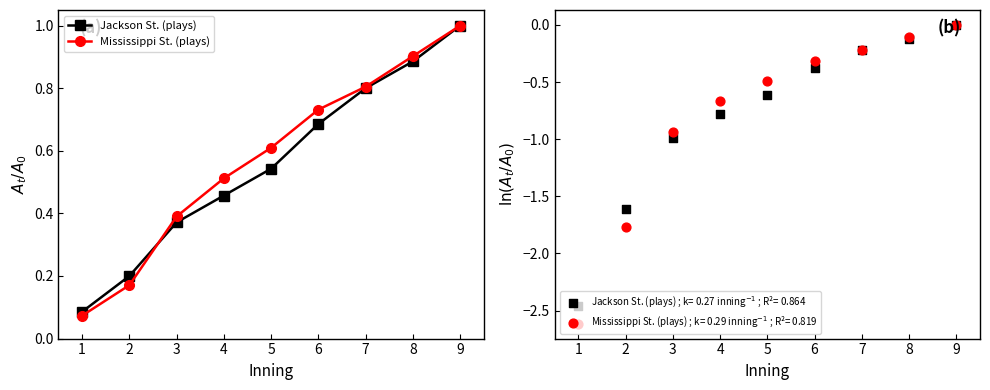

What are all the series names shown in the legend?

Jackson St. (plays), Mississippi St. (plays)